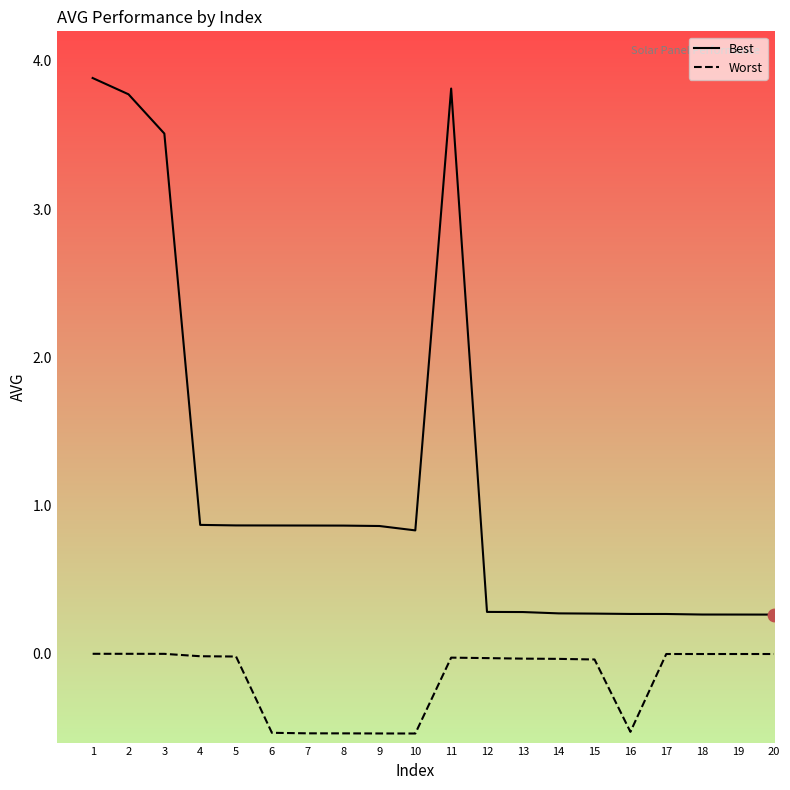

What are all the series names shown in the legend?

Best, Worst